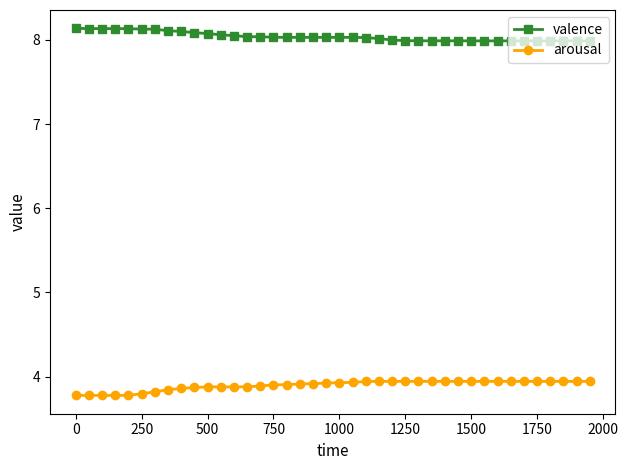

True or false: valence and arousal intersect in this chart.

False